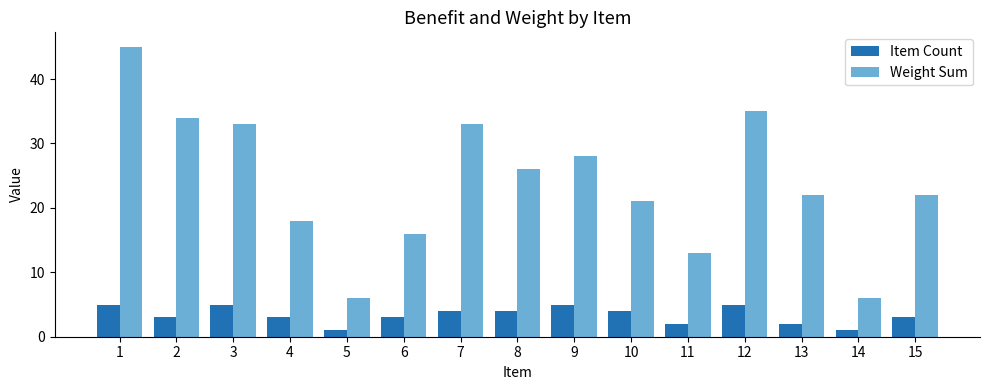

What value does the Weight Sum series have at 15?

22